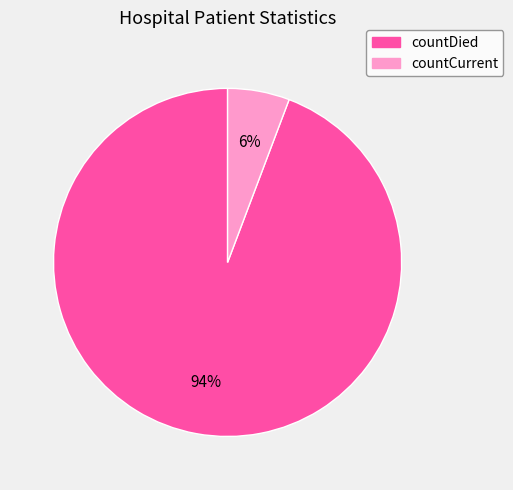

How many slices are in this pie chart?

2